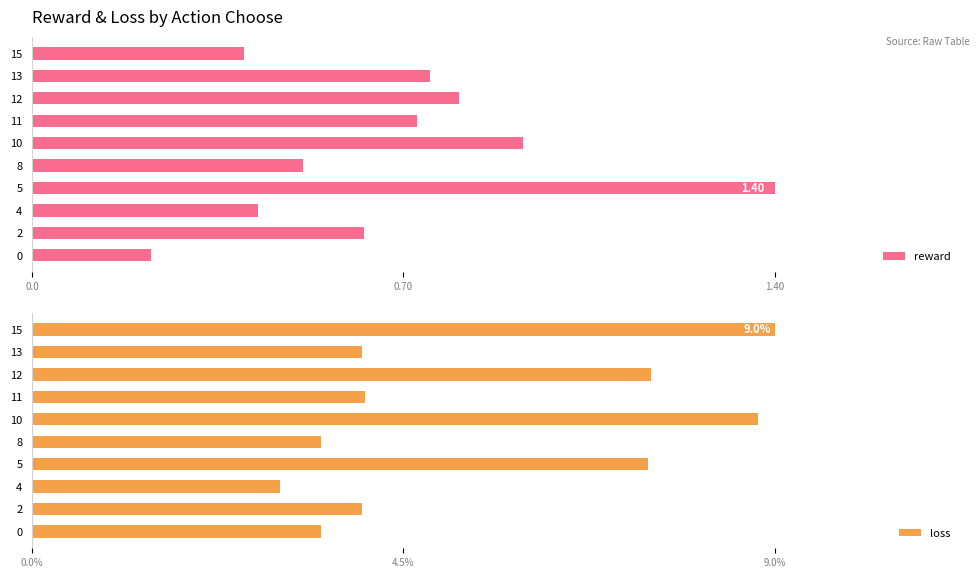

How many values in the loss series exceed 4?

5